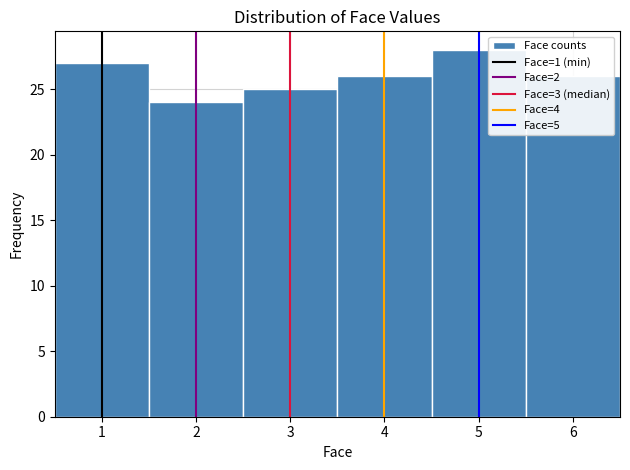

Reading left to right, list every bar in this chart as the range it spans on the x-axis followed by its height. The values are not printed on the chart, so give them approximately, as read against the axis.

0.5 to 1.5: 27
1.5 to 2.5: 24
2.5 to 3.5: 25
3.5 to 4.5: 26
4.5 to 5.5: 28
5.5 to 6.5: 26